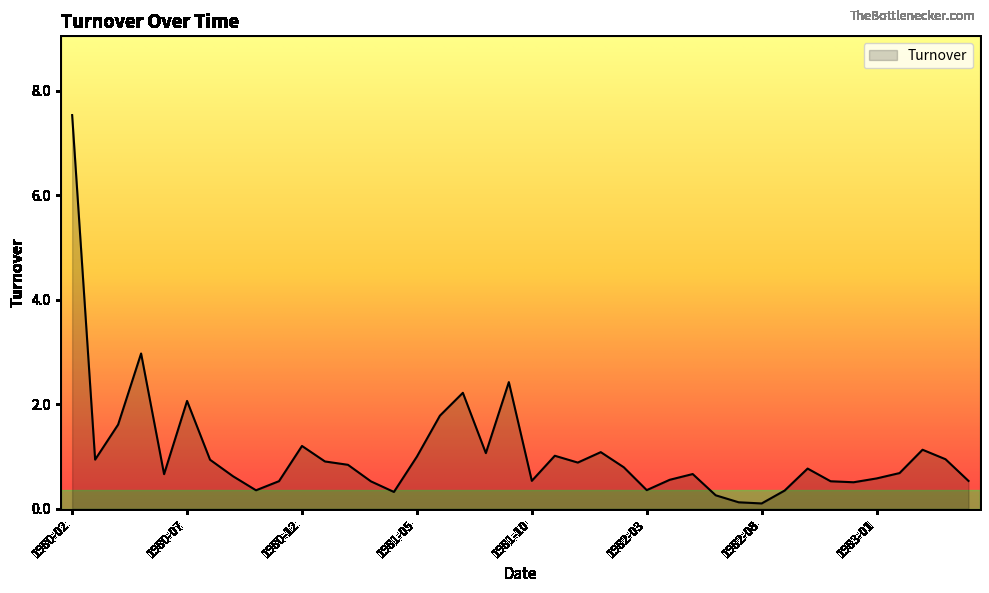

What is the difference between the maximum and minimum values?

7.4